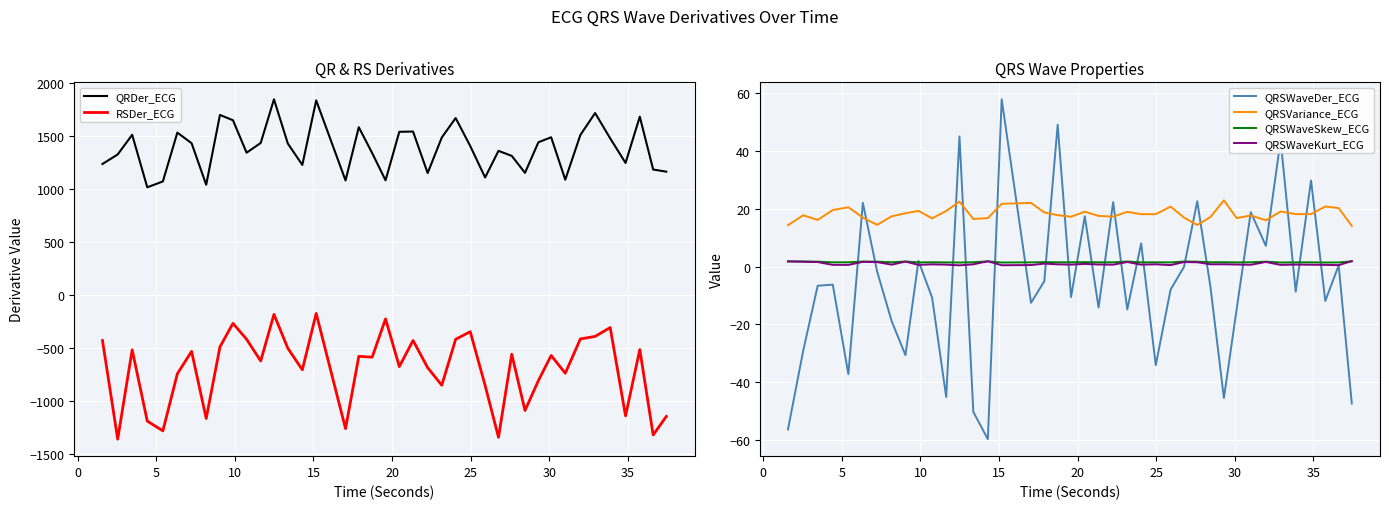

What is the difference between the second highest and second lowest values in the QRDer_ECG series?

794.9